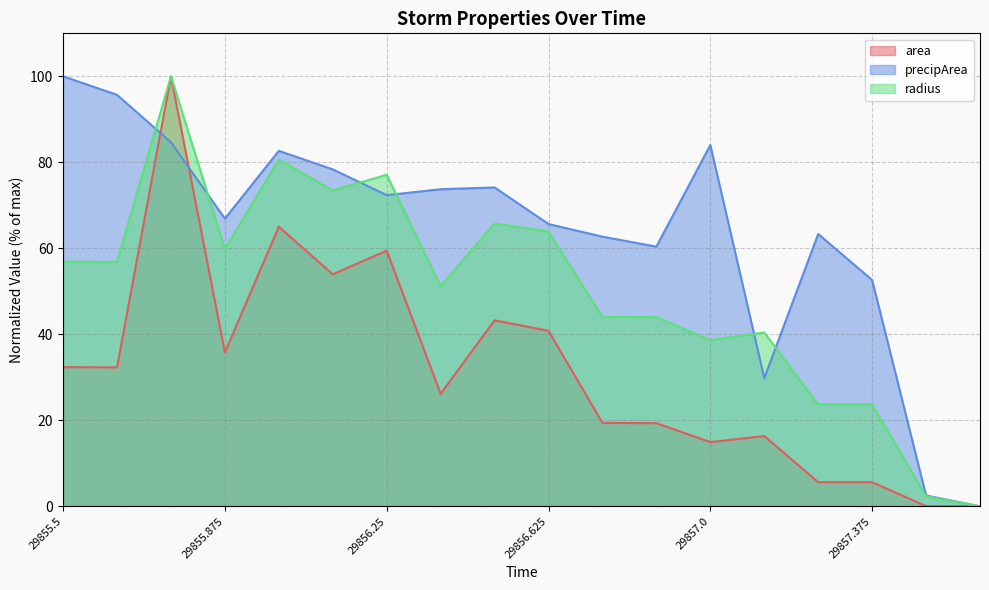

True or false: area has more than 0 interior local peaks.

True